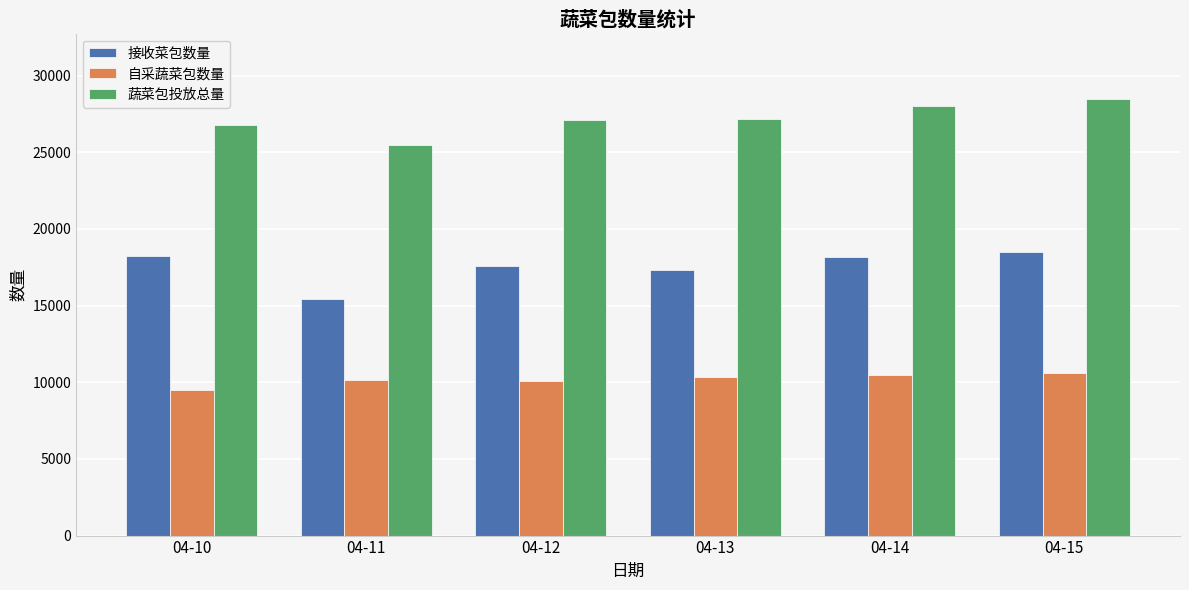

The value of 接收菜包数量 at 04-15 is 25134.3. True or false?

False